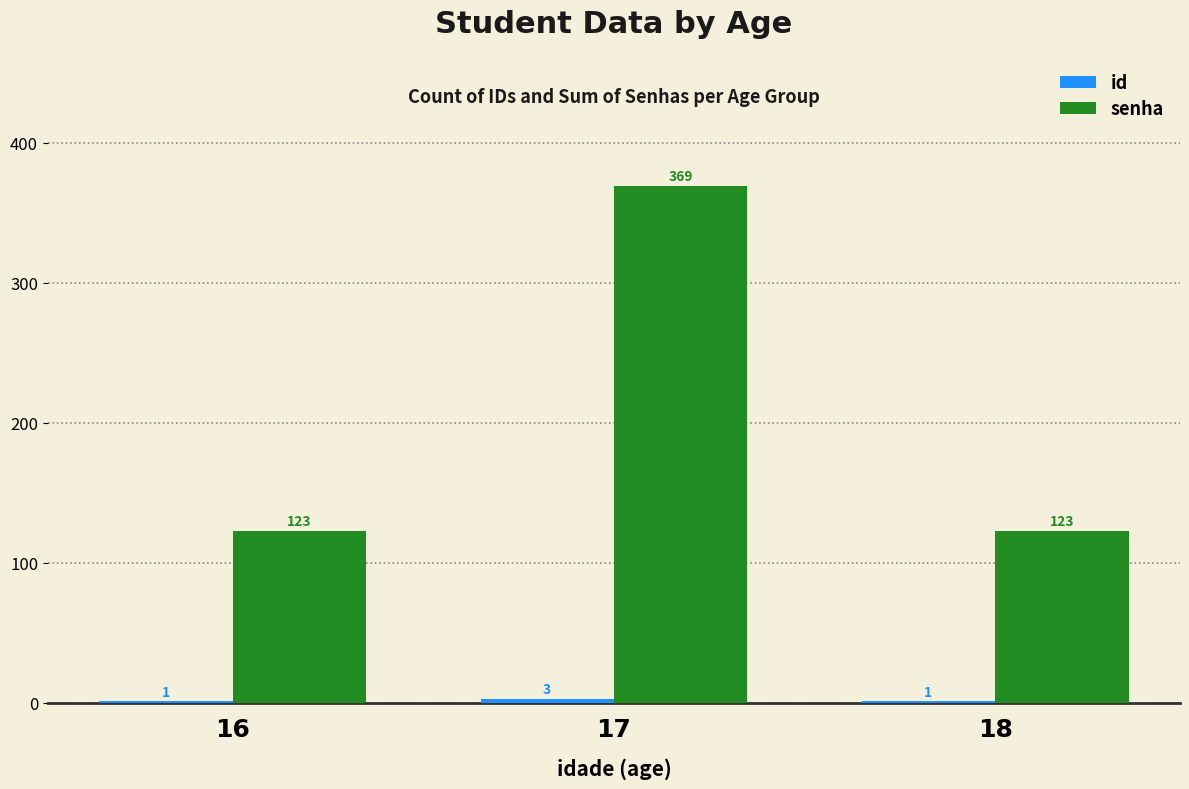

At which label does senha reach its peak?

17